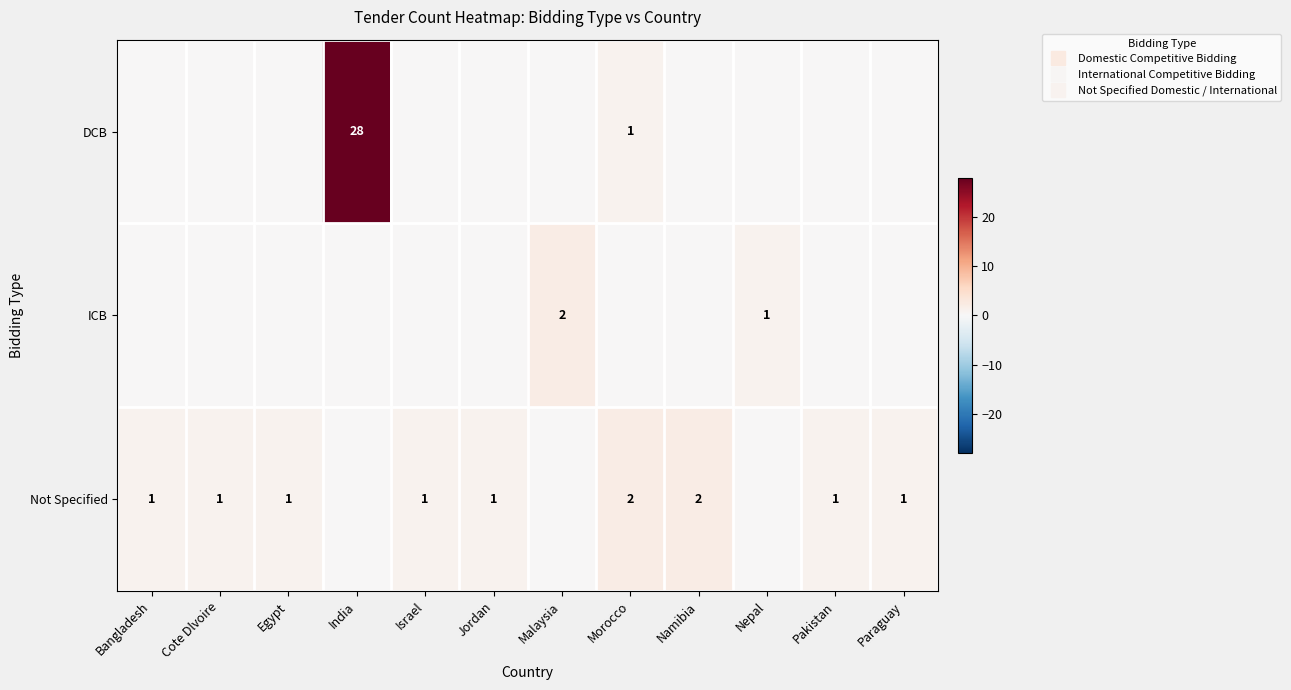

How many Not Specified values are between 1 and 2?

9